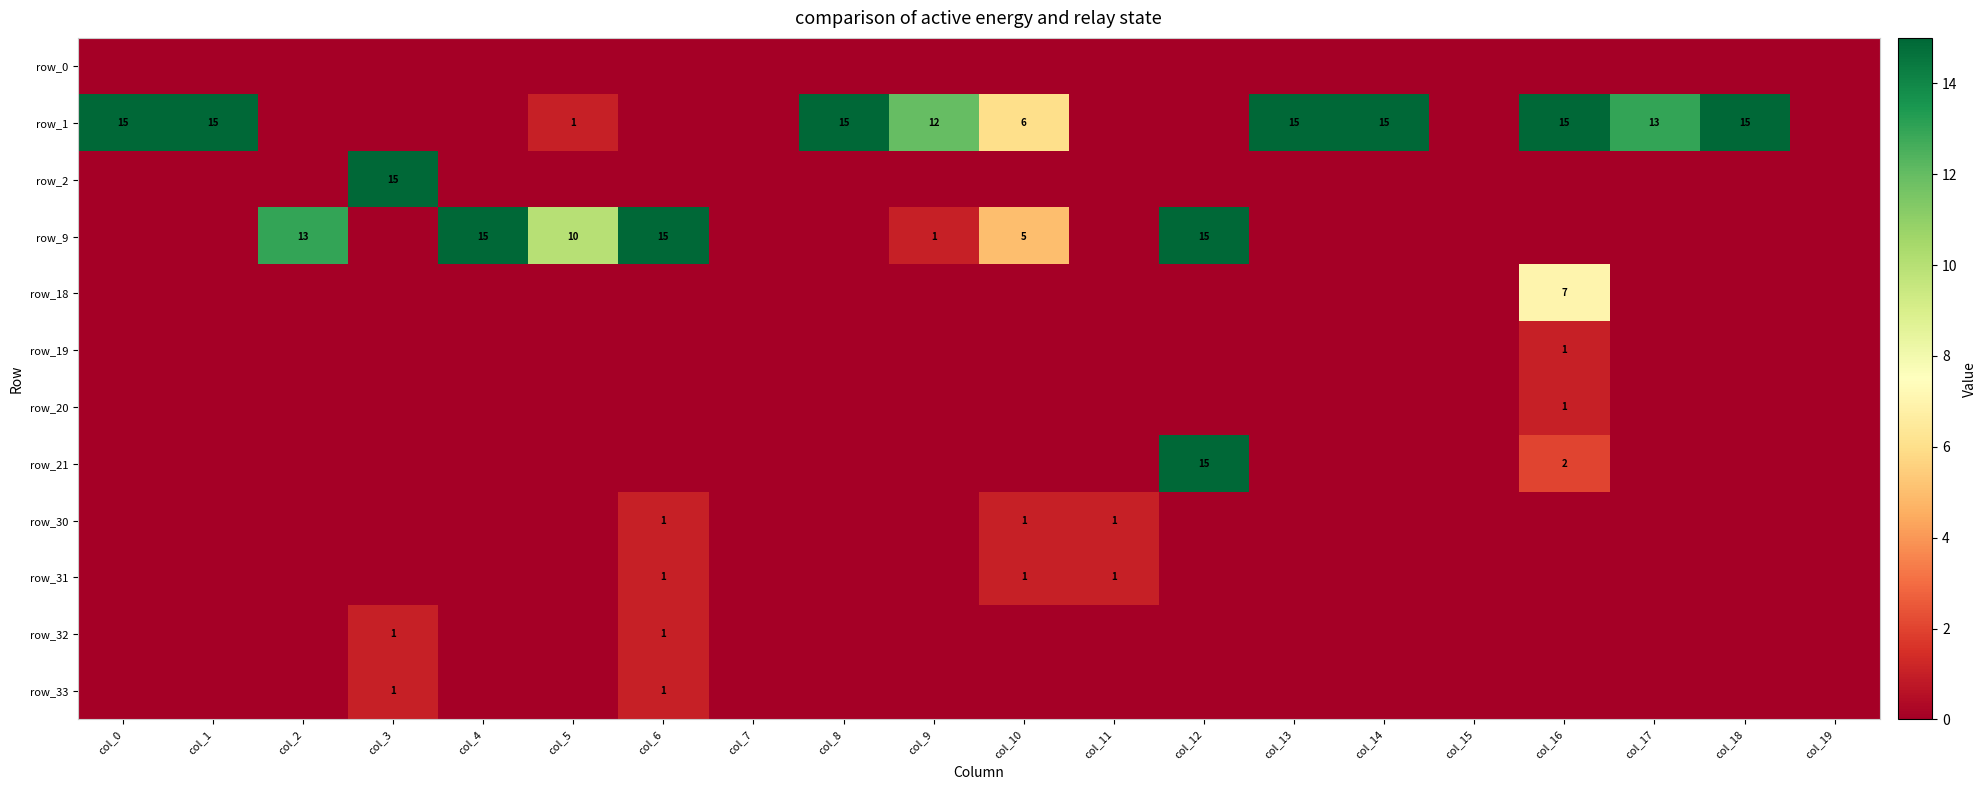

What is the maximum value shown in the chart?

15